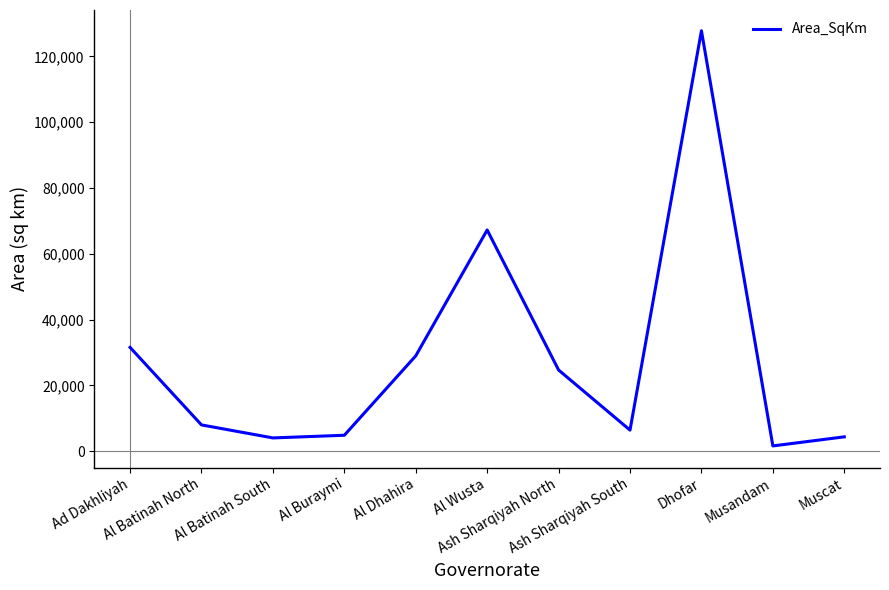

What is the greatest value displayed?

127797.7